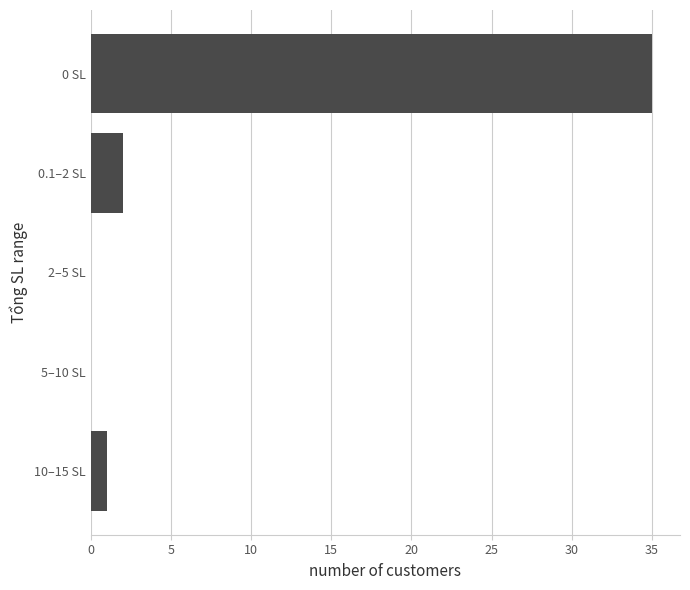

What is the sum of all values?

38